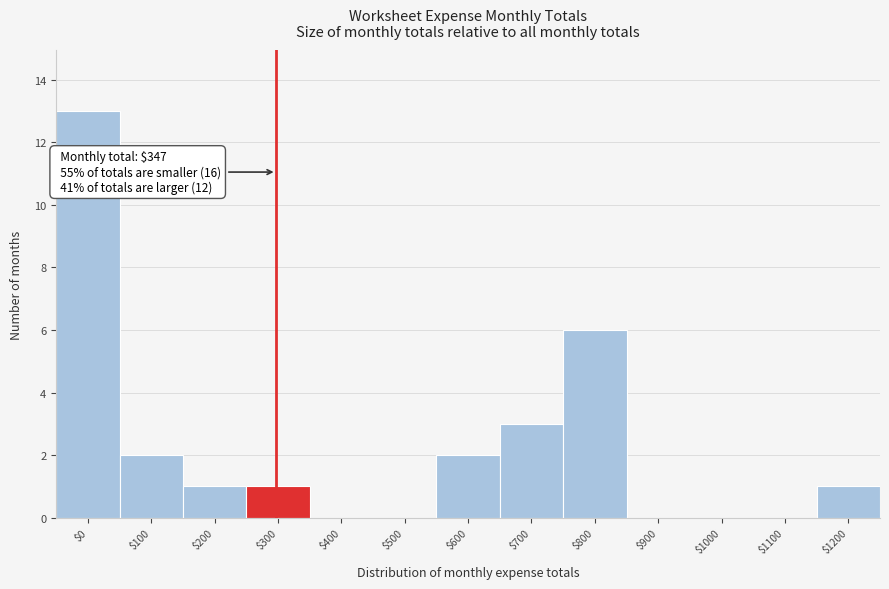

What is the sum of all values?

29